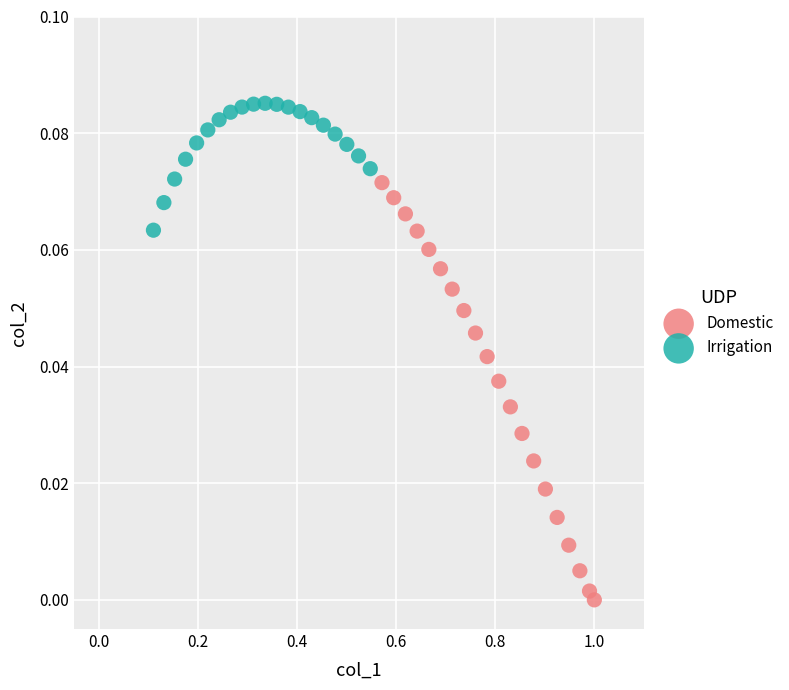

Which series has the largest Y range (max minus min)?

Domestic